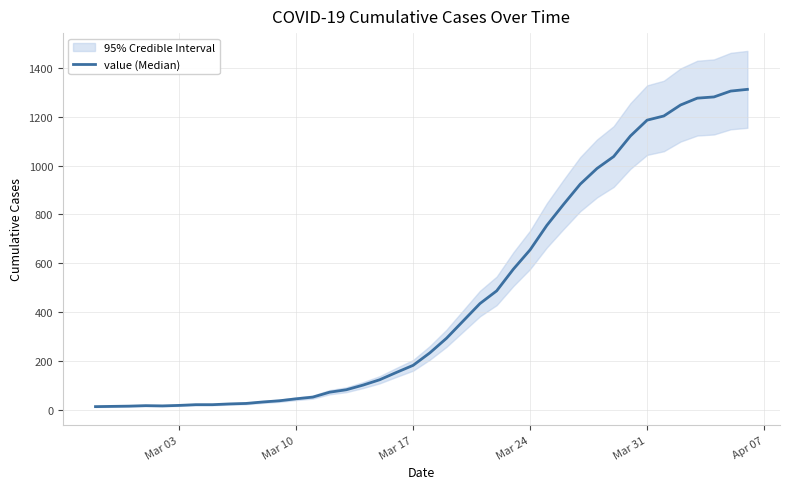

How many values are below 233?

20